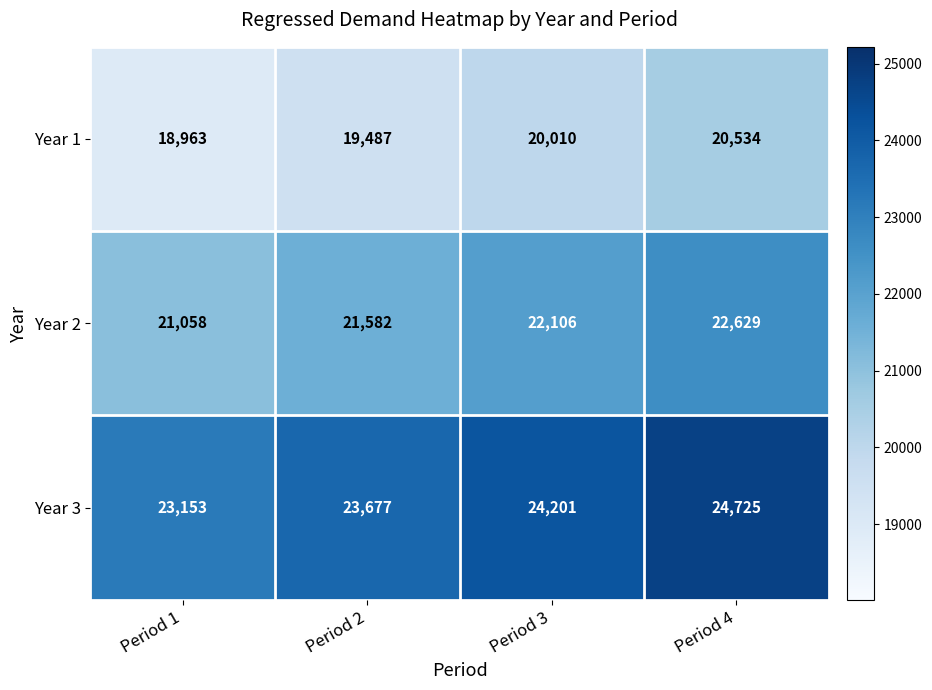

Where is Year 2 nearest to the value 21843?

Period 2